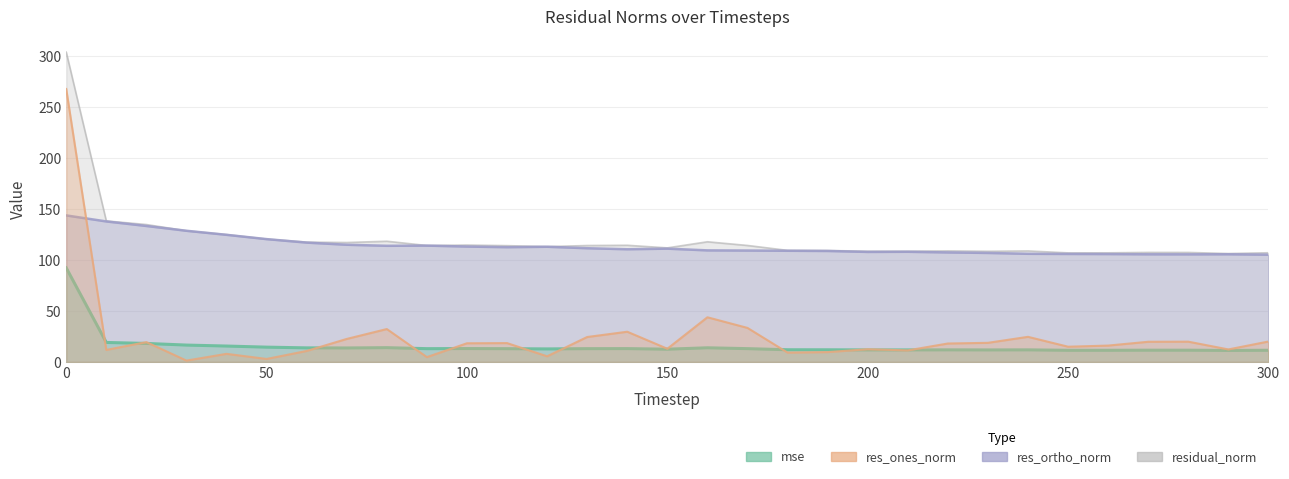

The res_ones_norm series shows 6.2 at 60. True or false?

False